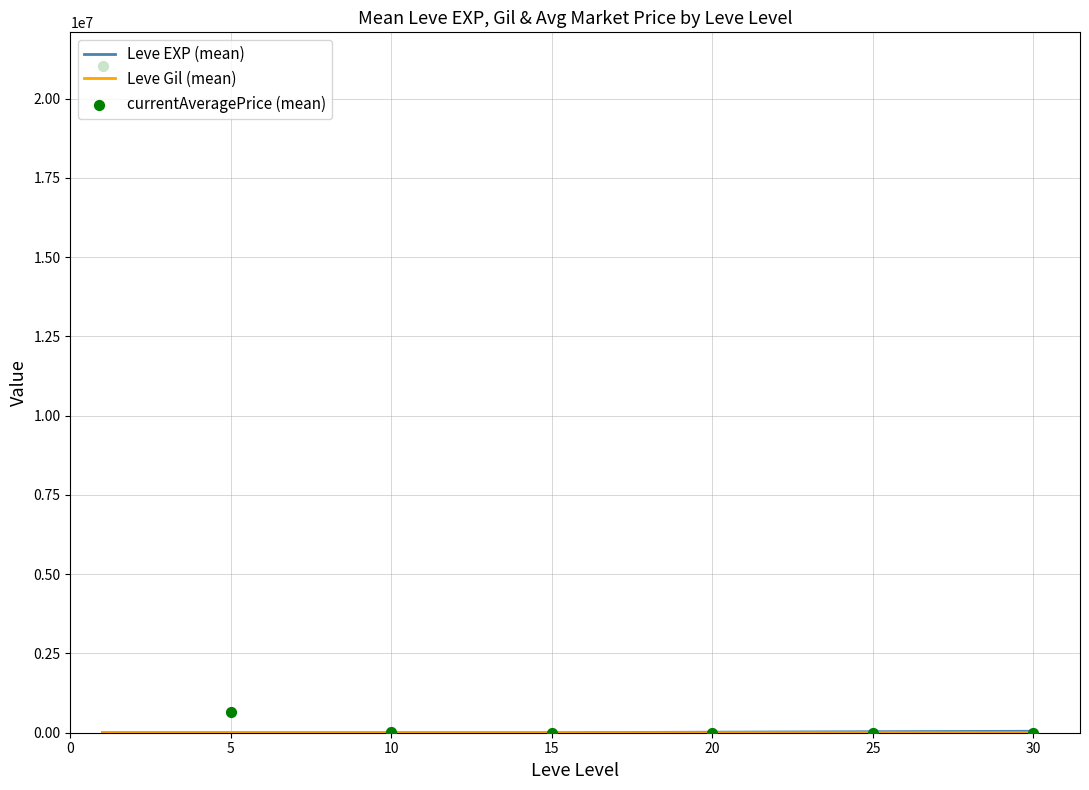

Is the value of currentAveragePrice (mean) at 10 greater than the value of Leve EXP (mean) at 25?

No